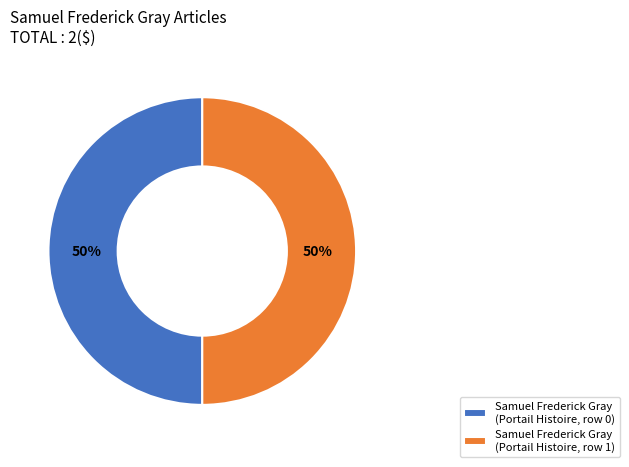

How many segments does this pie chart have?

2